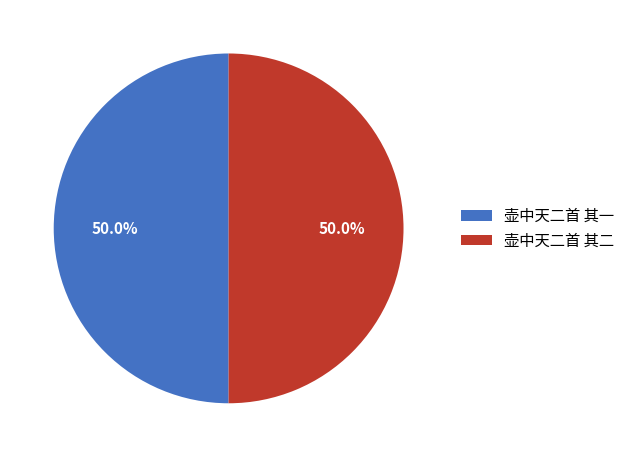

How many slices are in this pie chart?

2